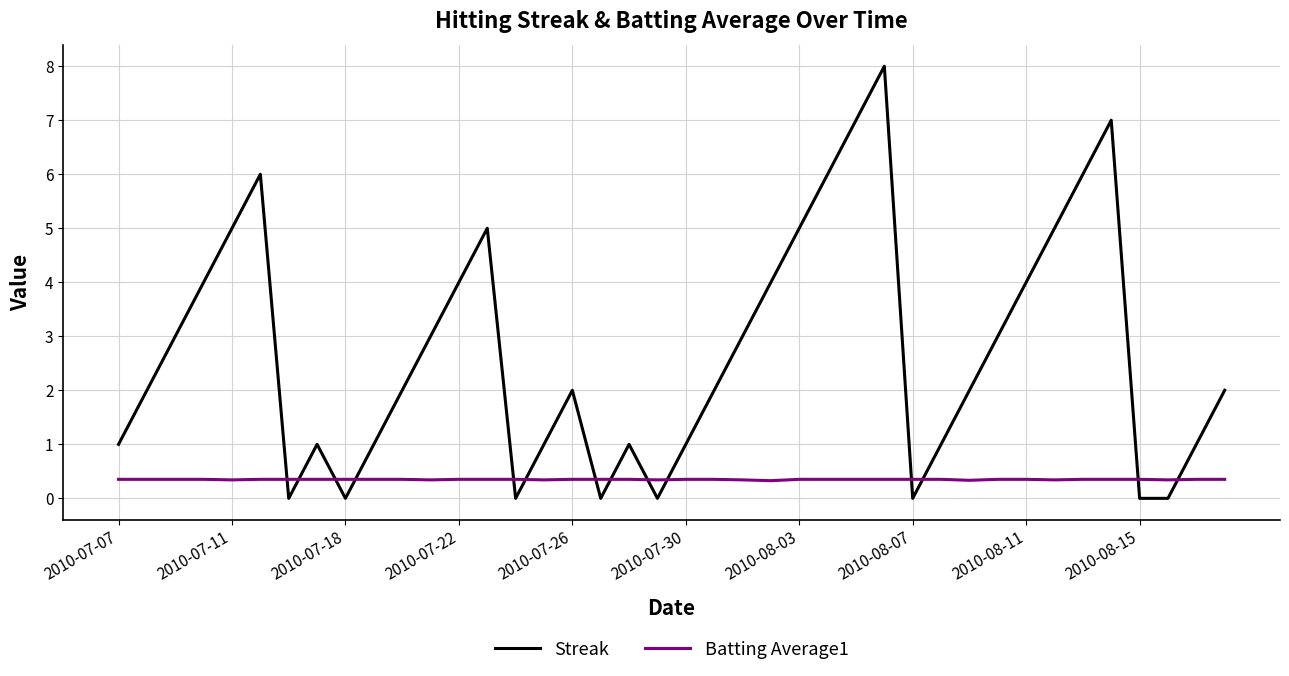

What is the maximum value for Streak?

8.0